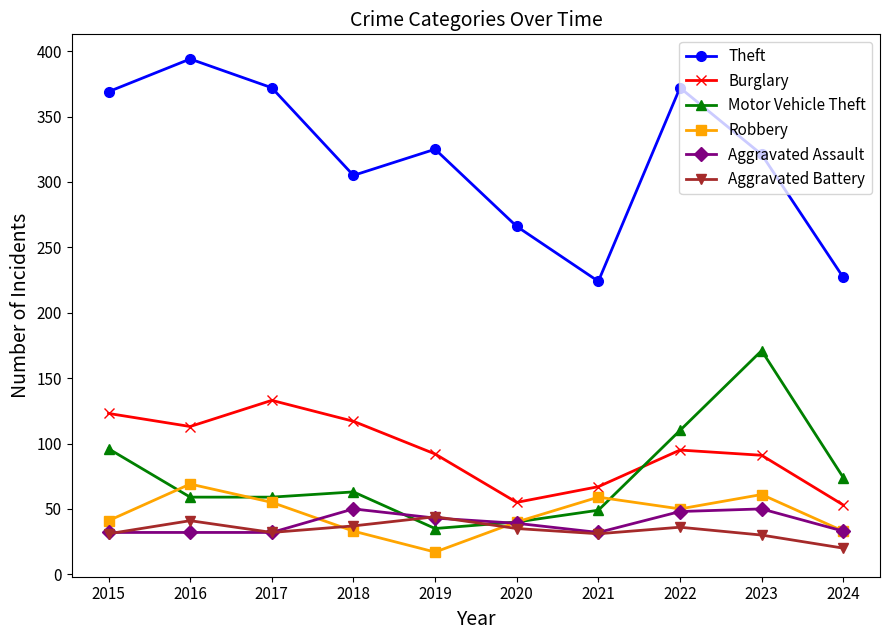

What is the difference between the maximum and minimum values in the Aggravated Assault series?

18